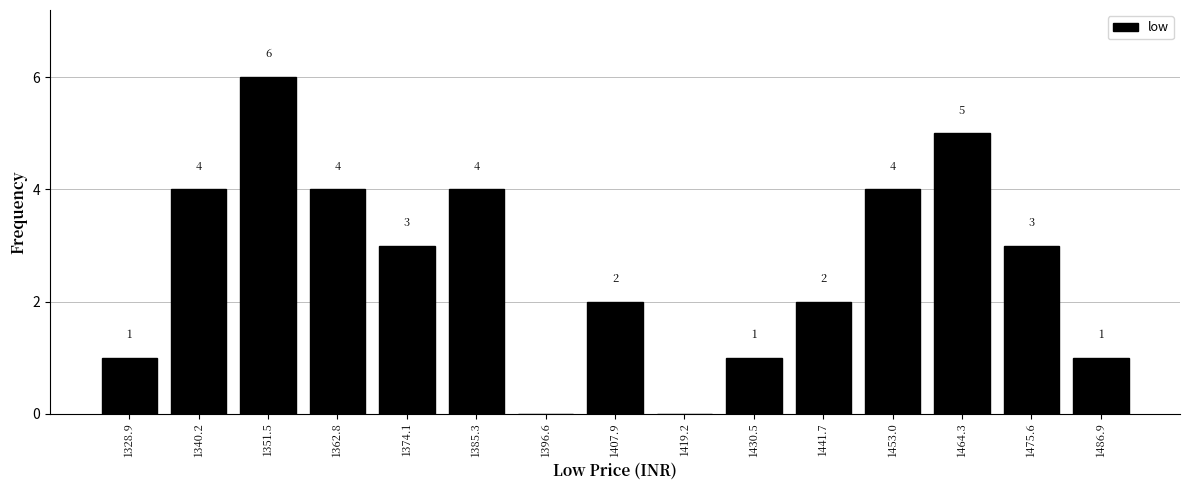

Reading left to right, extract all data points from this chart.

1328.9=1	1340.2=4	1351.5=6	1362.8=4	1374.1=3	1385.3=4	1396.6=0	1407.9=2	1419.2=0	1430.5=1	1441.7=2	1453.0=4	1464.3=5	1475.6=3	1486.9=1